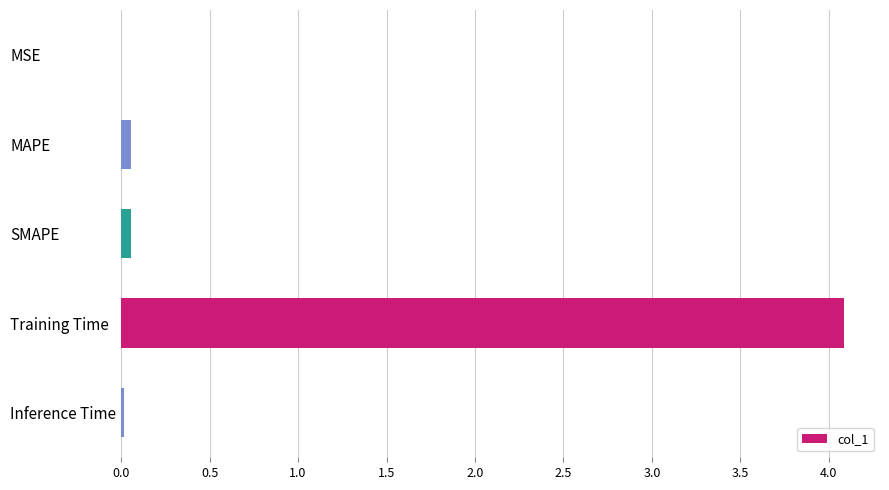

What is the sum of all values?

4.2